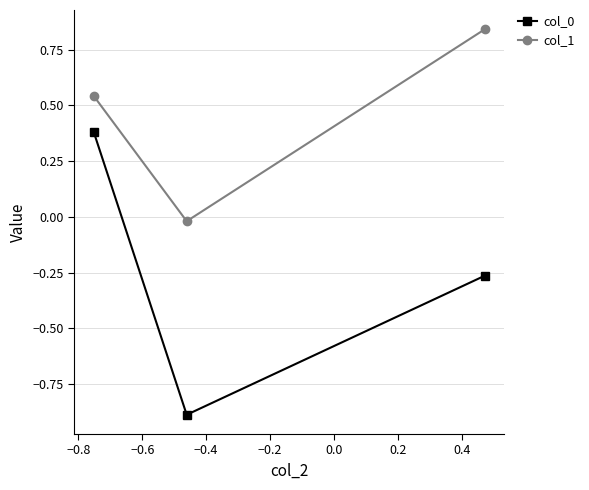

Count the number of categories in the chart.

3